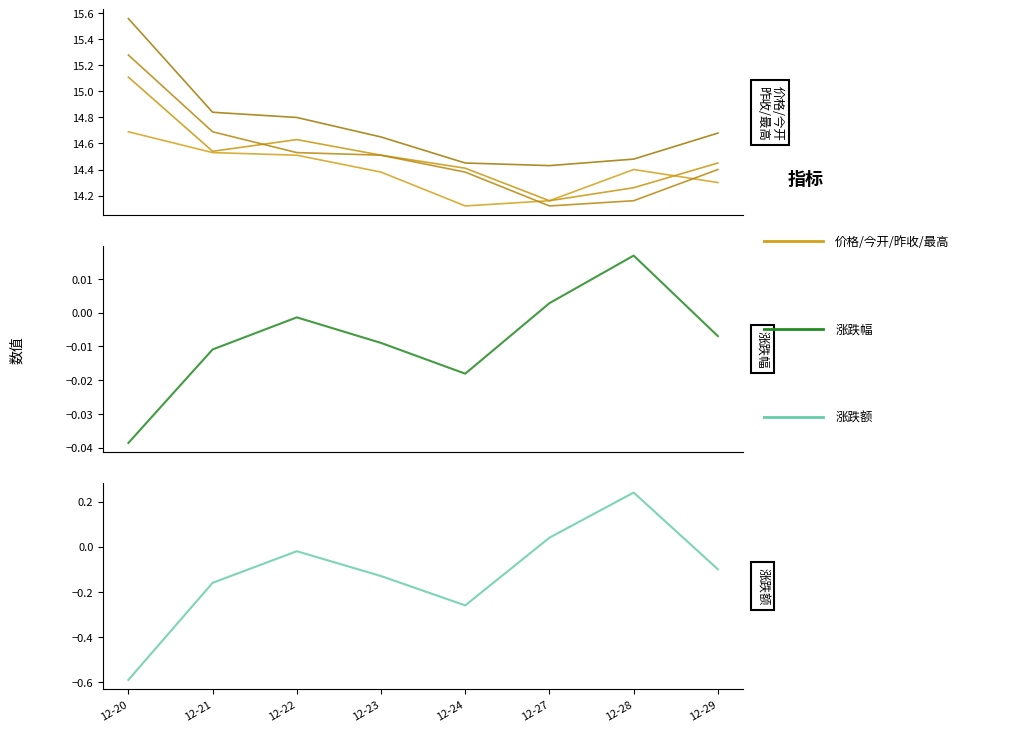

What is the total value across all series at 12-28?

57.6